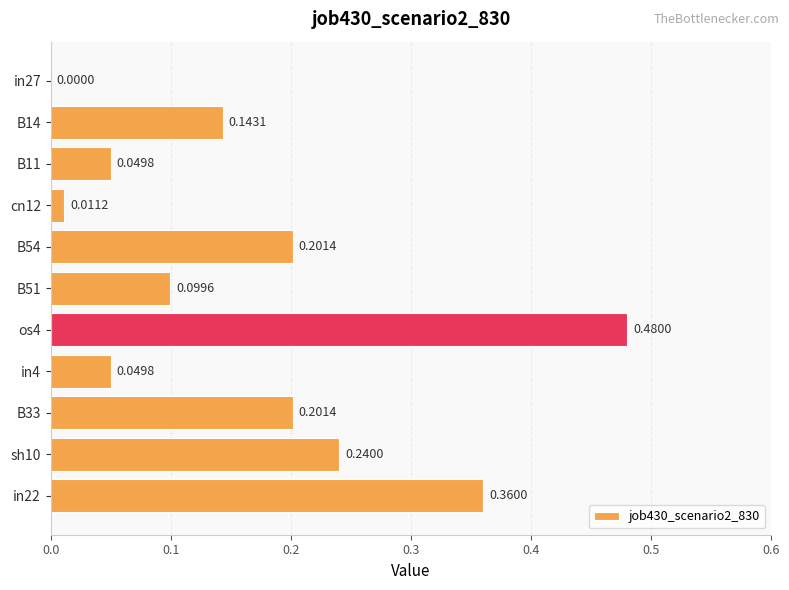

Between B51 and B14, which is larger?

B14